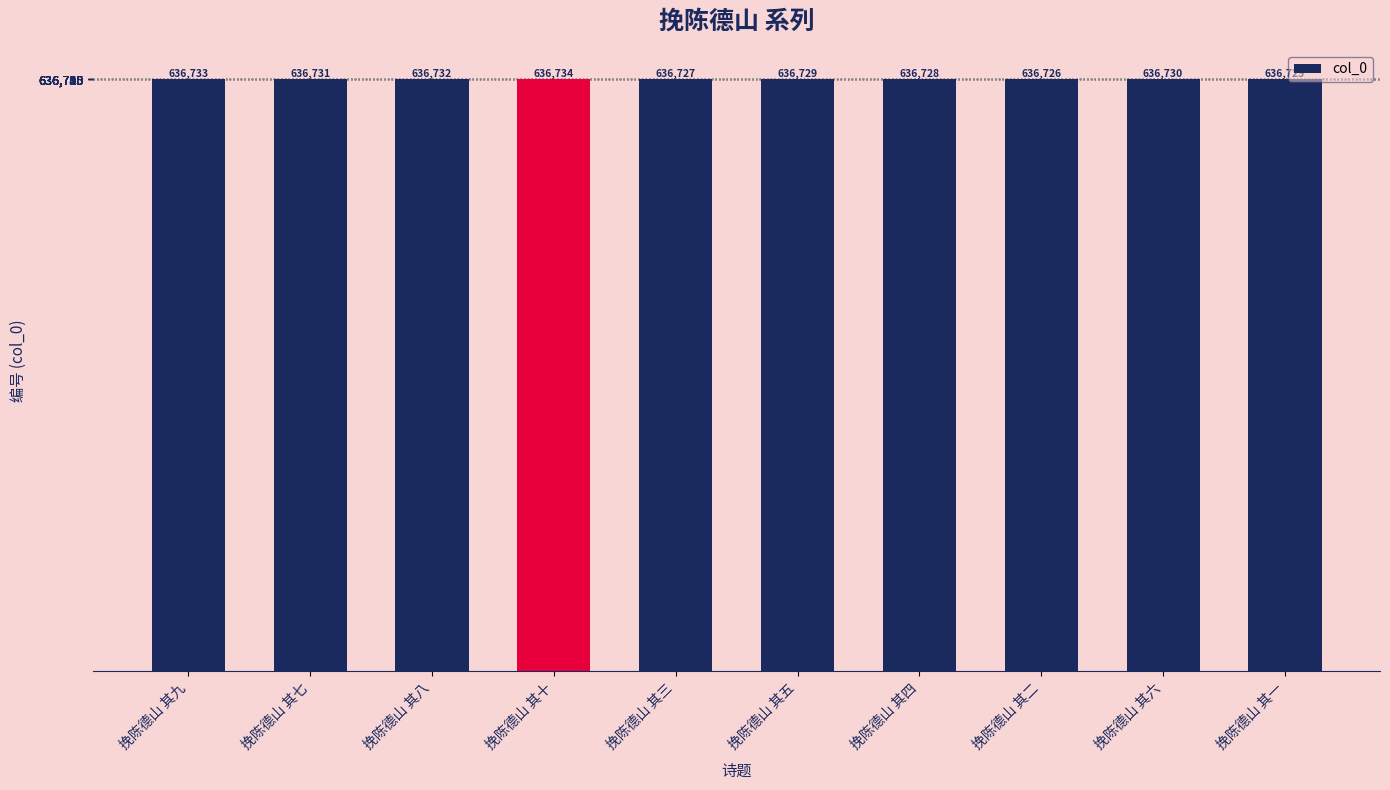

At which category does the chart reach its peak across all series?

挽陈德山 其十